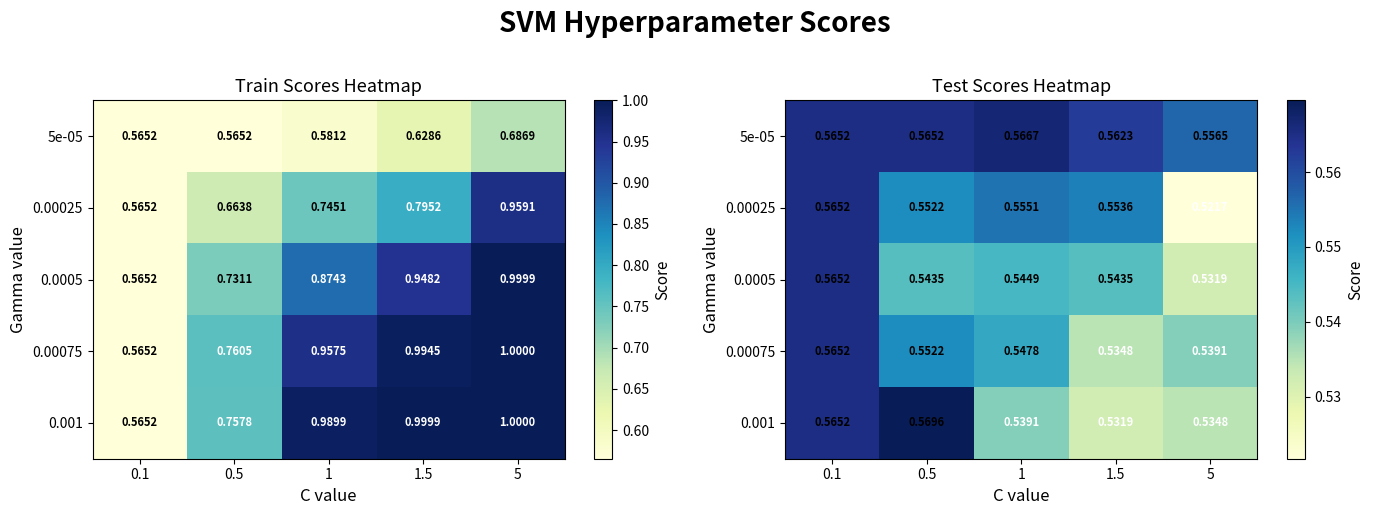

At which label is 0.001 closest to 0?

1.5